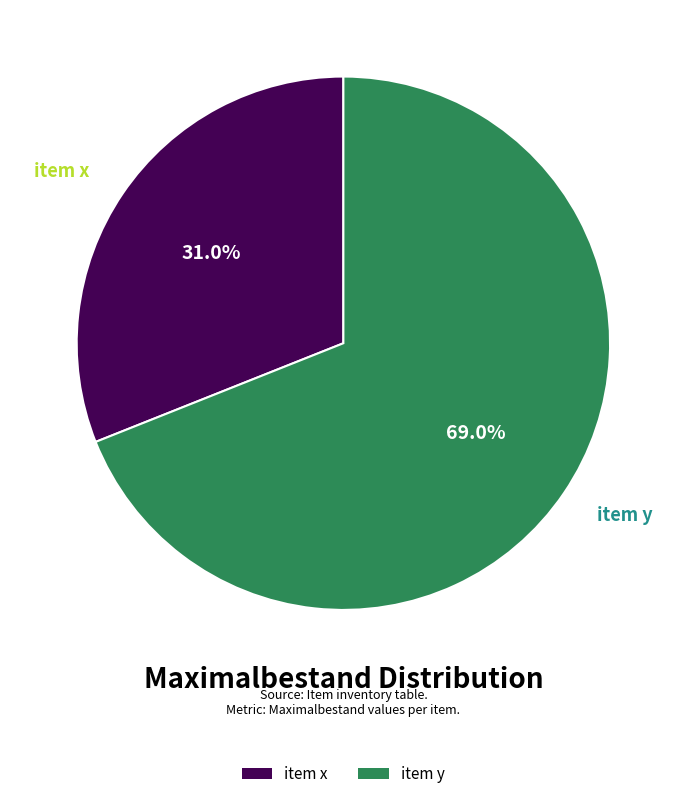

Rank the categories by value from lowest to highest.

item x, item y